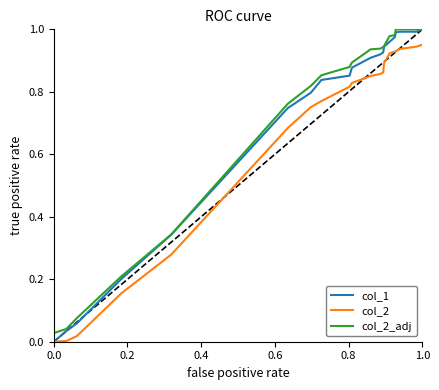

Rank the series by their average value, from lowest to highest.

col_2, col_1, col_2_adj